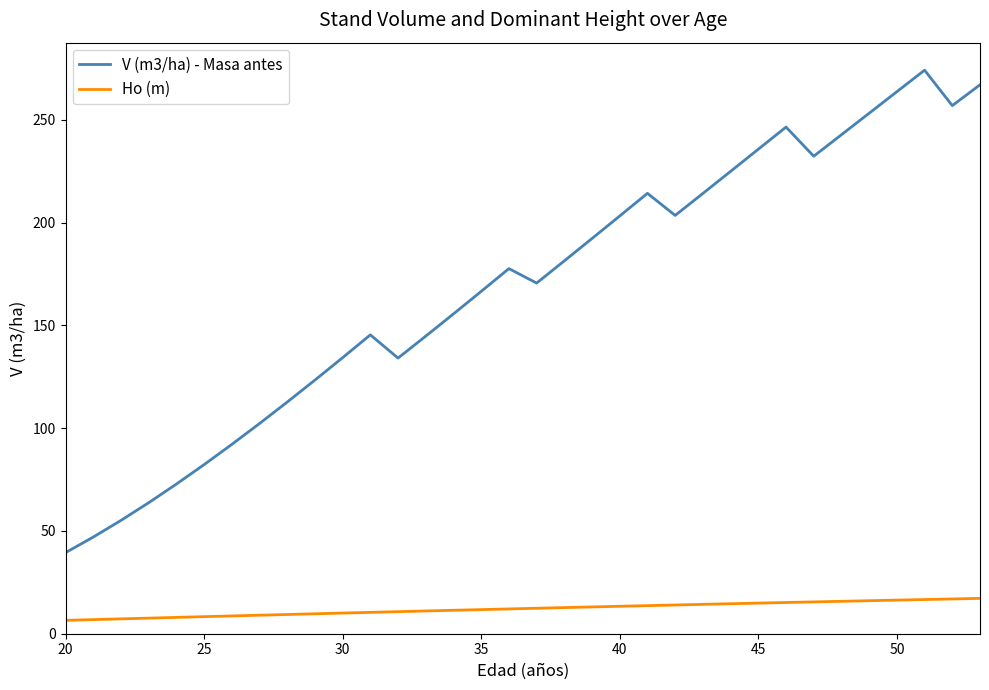

True or false: Ho (m) and V (m3/ha) - Masa antes cross at least once.

False